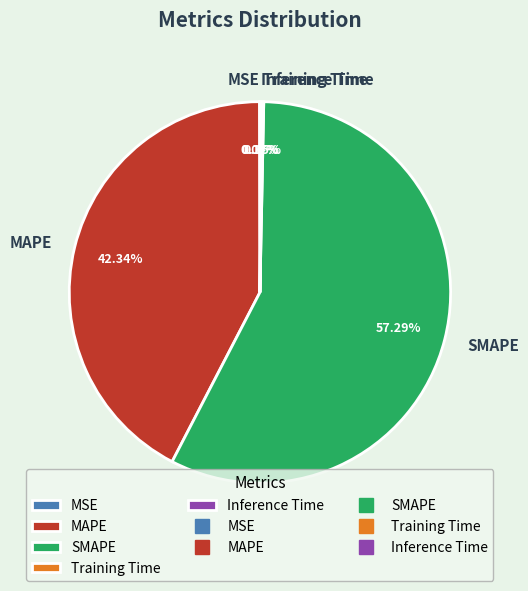

Which category has the biggest portion of the pie?

SMAPE